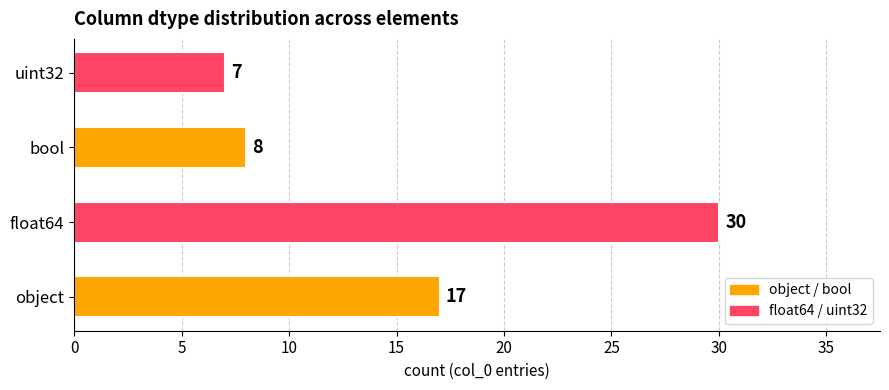

What is the change in value from bool to uint32?

-1